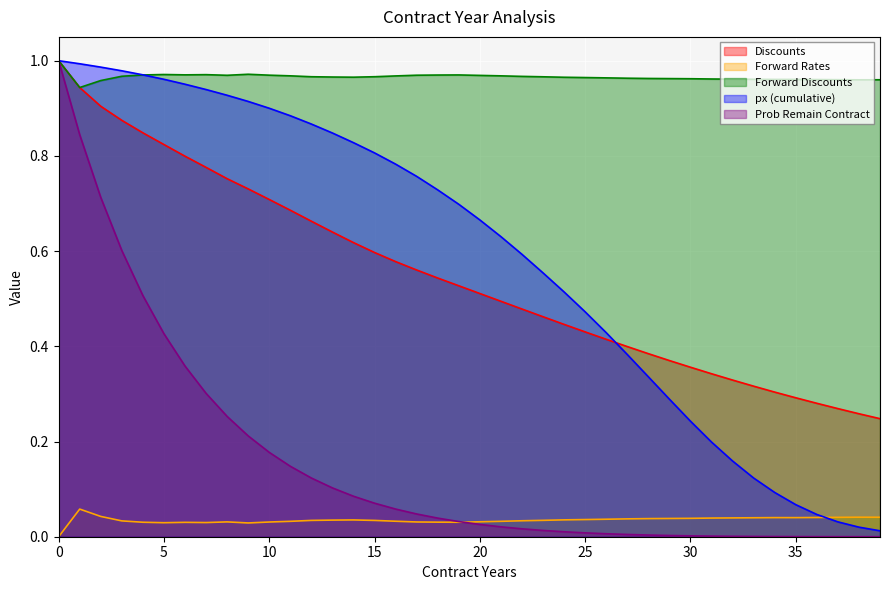

How many categories are shown in the chart?

40